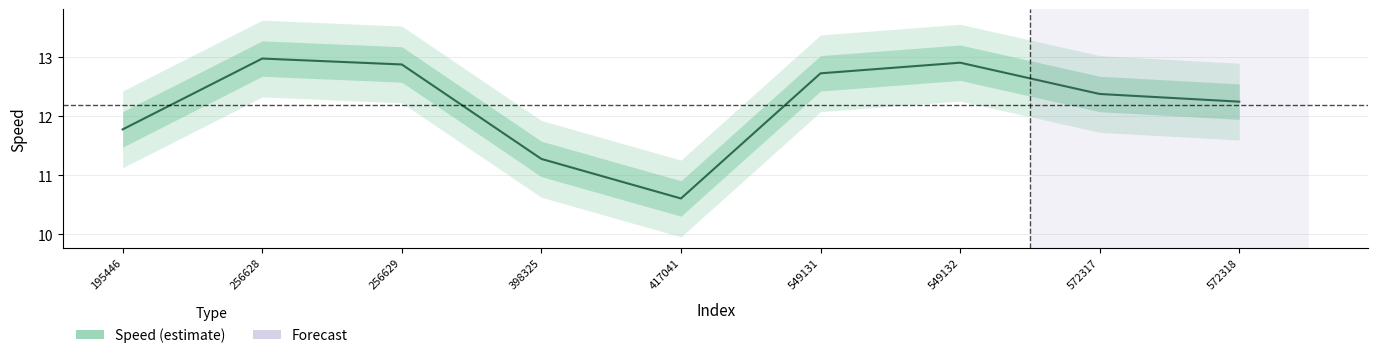

Where is the first local minimum?

417041